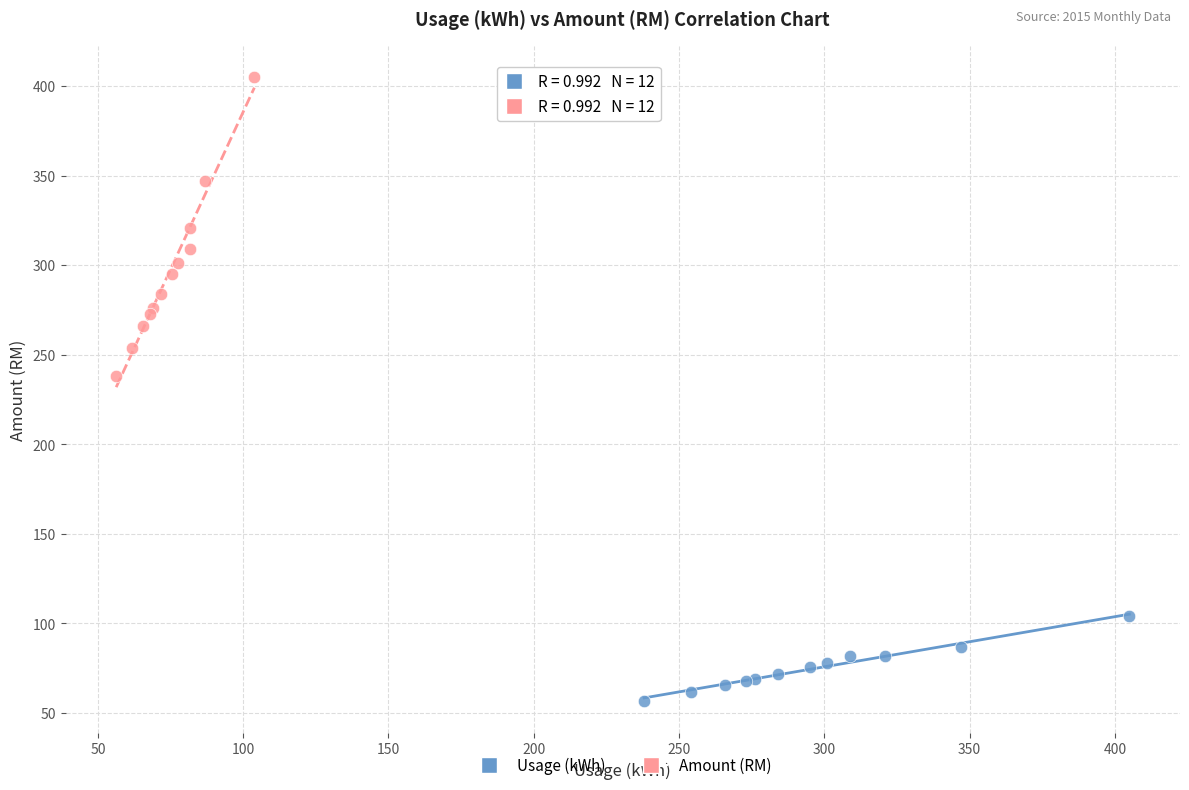

Which series reaches the maximum Y coordinate?

Amount (RM)